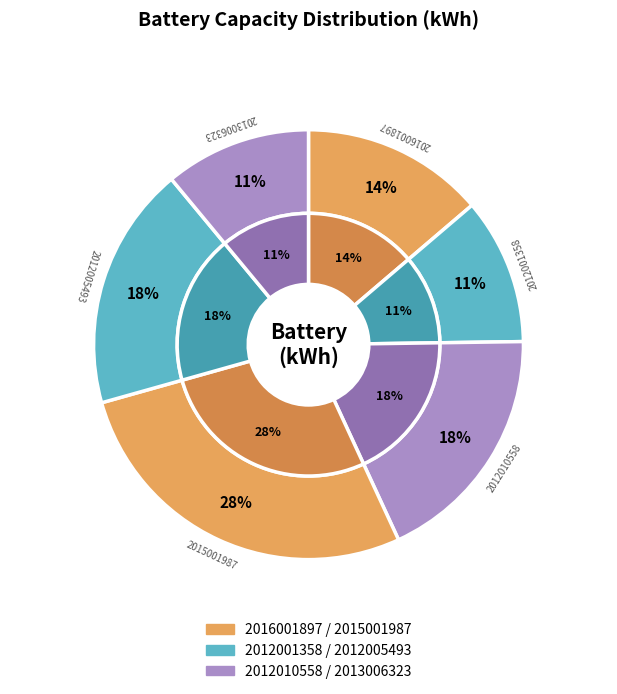

Does 2015001987 represent more than half of the total?

No